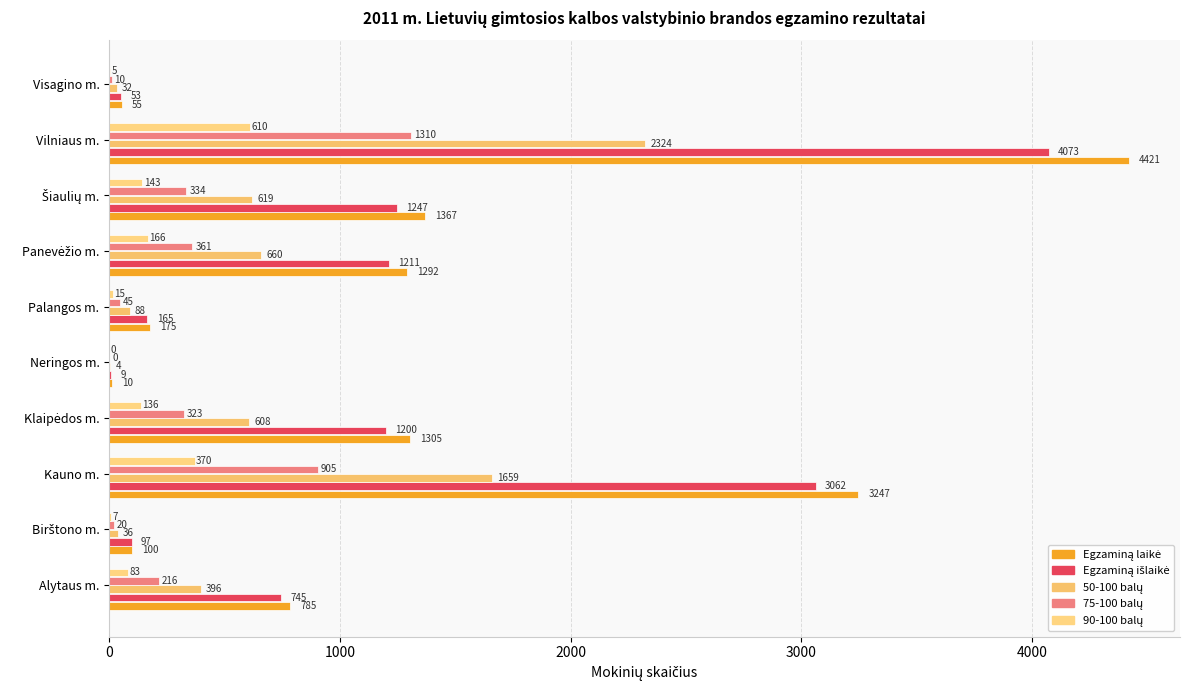

How many data points does each series have?

10